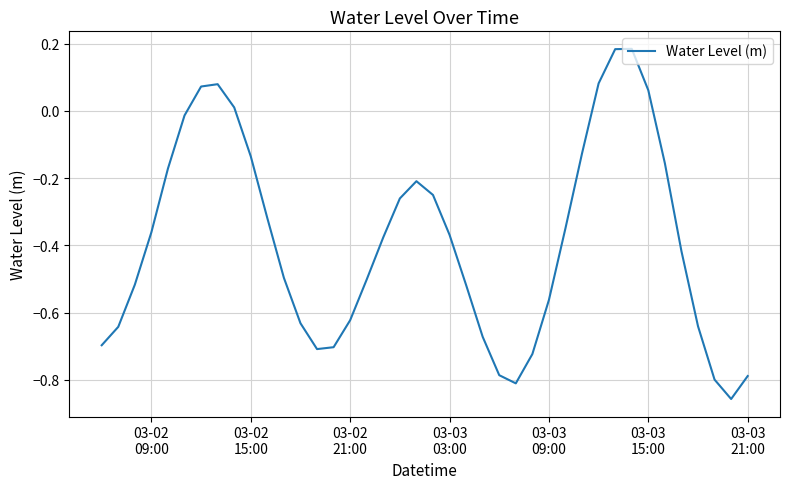

What is the difference between the maximum and minimum values?

1.0